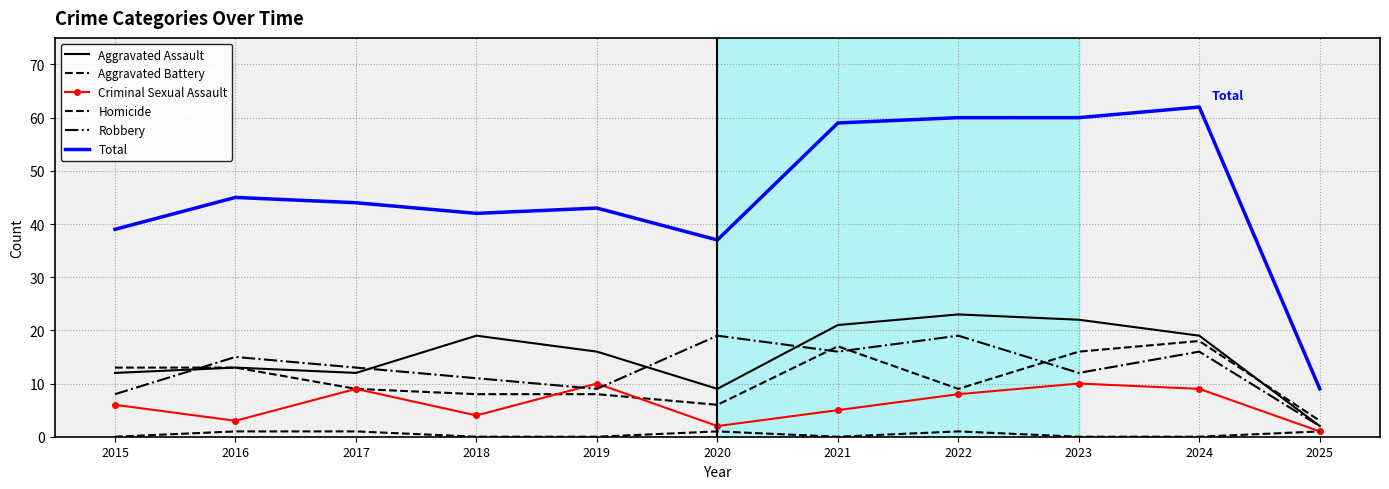

At 2017, list the series in order from largest to smallest.

Total, Robbery, Aggravated Assault, Aggravated Battery, Criminal Sexual Assault, Homicide